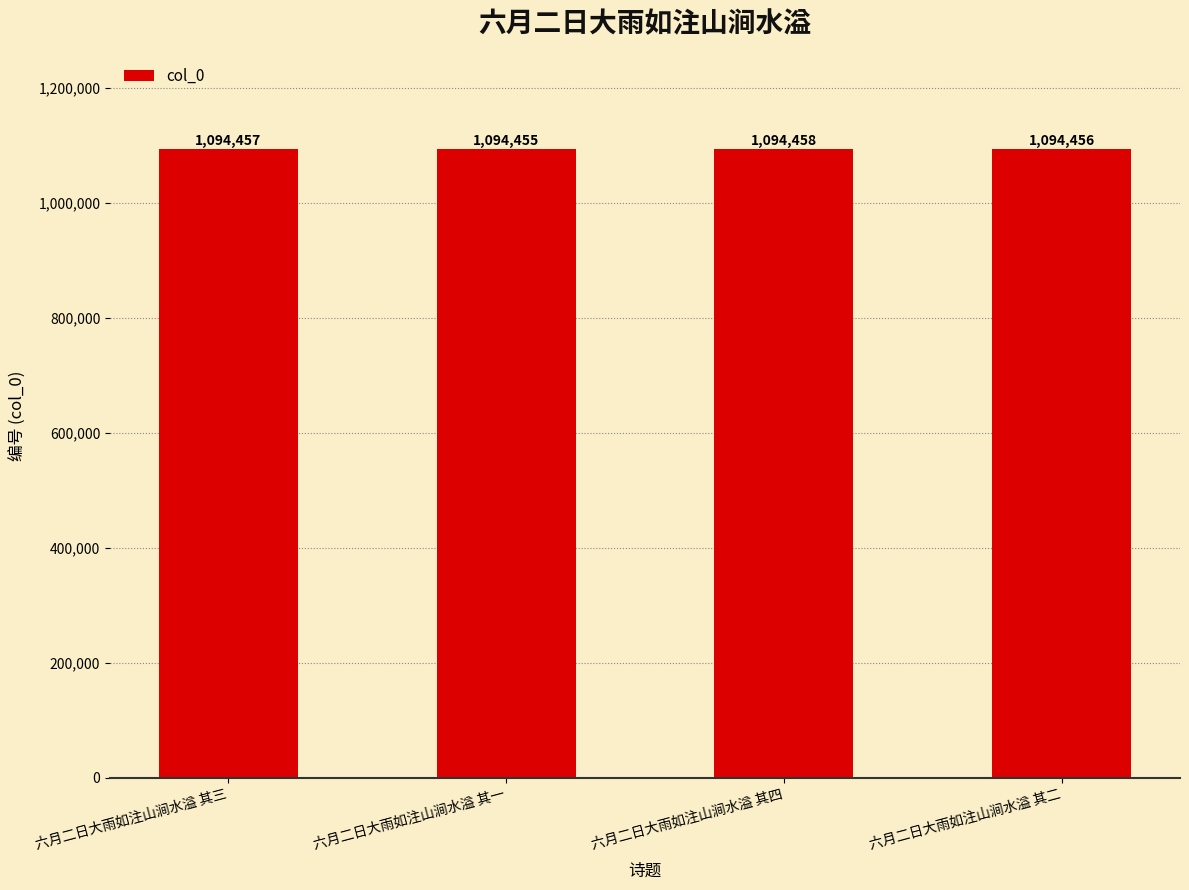

How many bars are there in total?

4